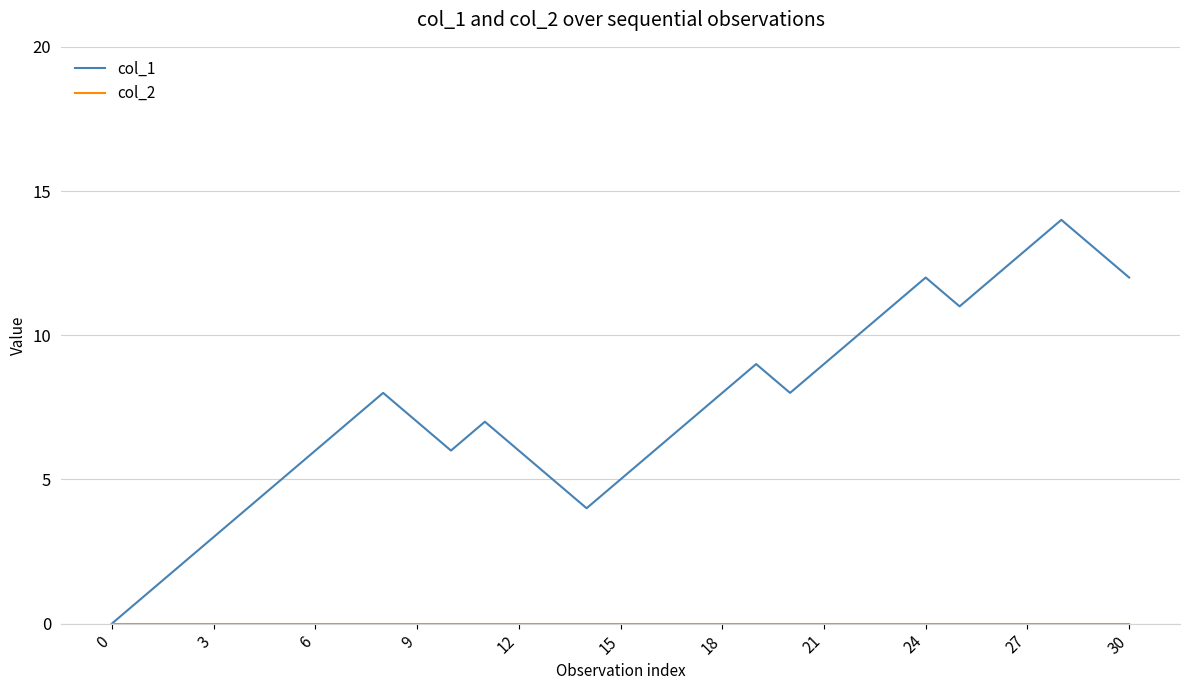

How many distinct data groups are displayed?

2